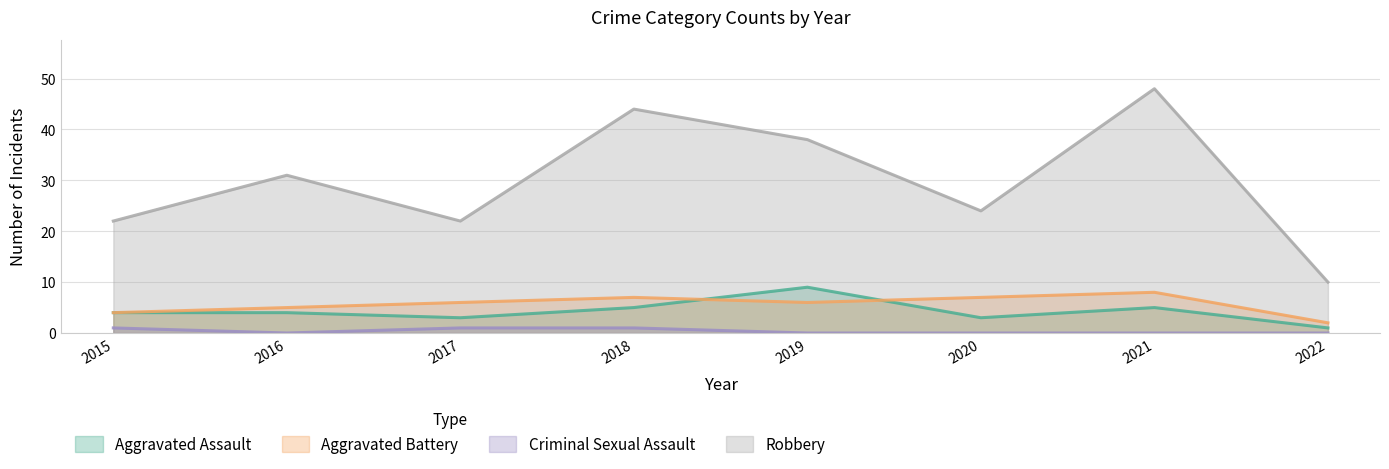

True or false: Aggravated Battery has a value of 8 at 2021.

True